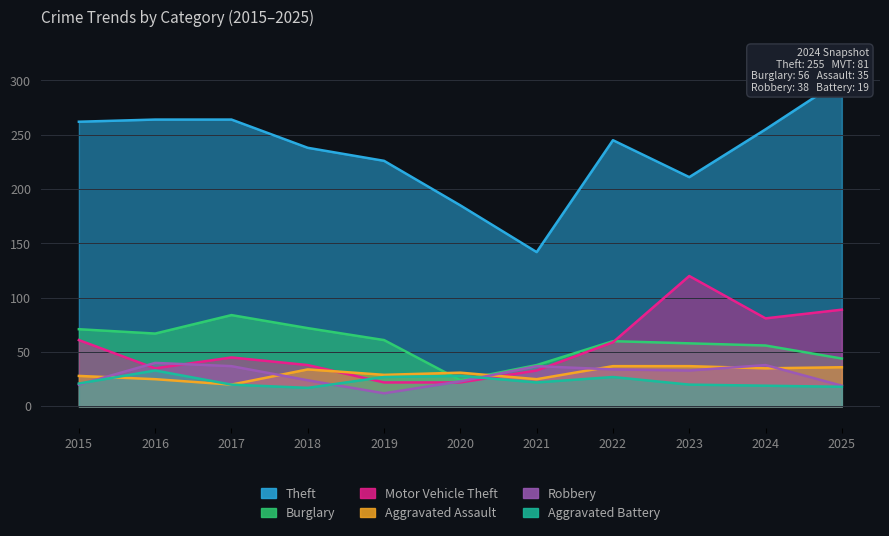

What is the total value across all series at 2020?

313